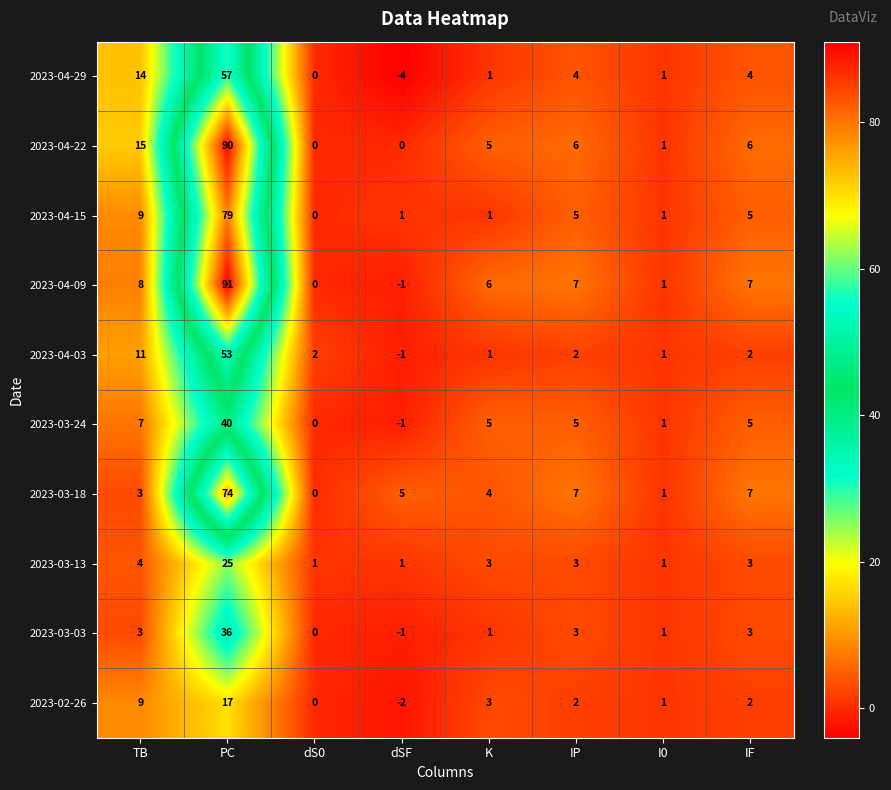

Where is 2023-04-09 nearest to the value 45?

TB